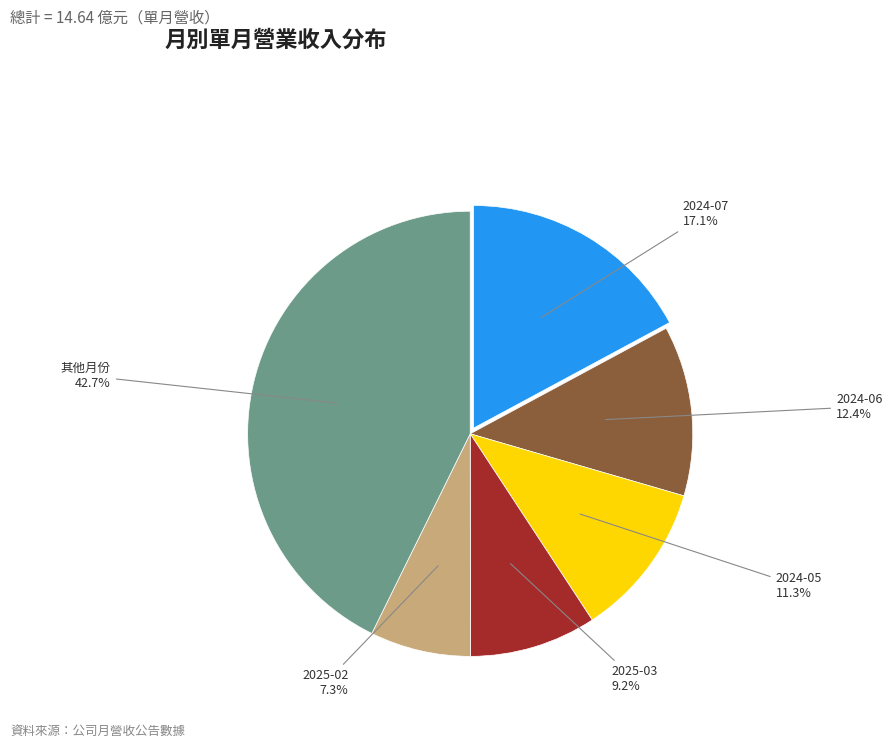

Is there a majority slice in this chart?

No